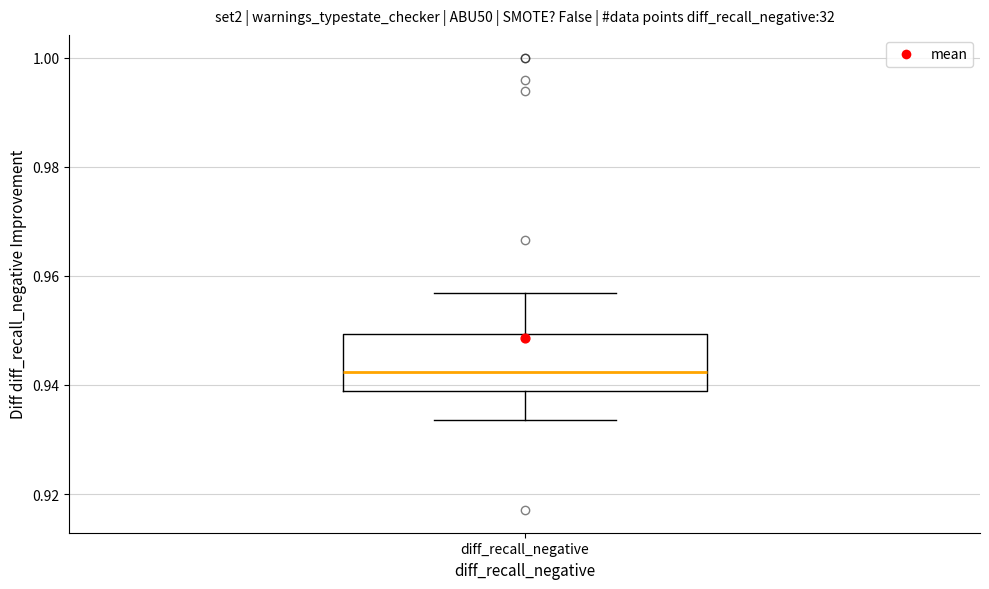

Where does the median line of the box for diff_recall_negative sit on the y-axis? The values are not printed on the chart, so give them approximately, as read against the axis.

0.942